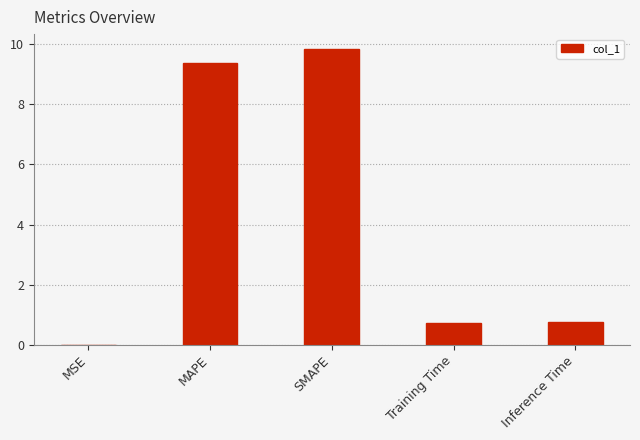

What is the greatest value displayed?

9.8